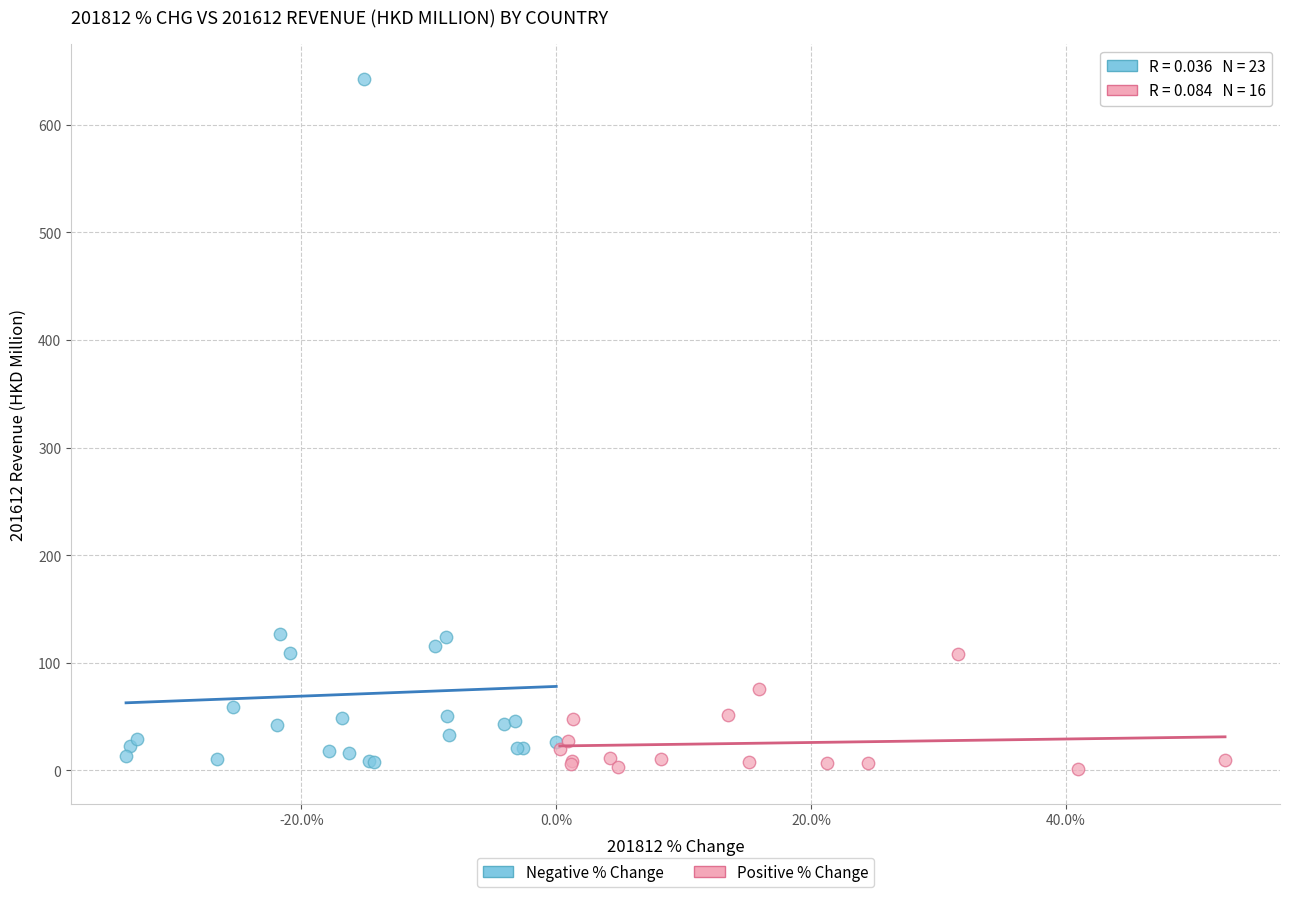

Which series has the largest Y range (max minus min)?

Negative % Change